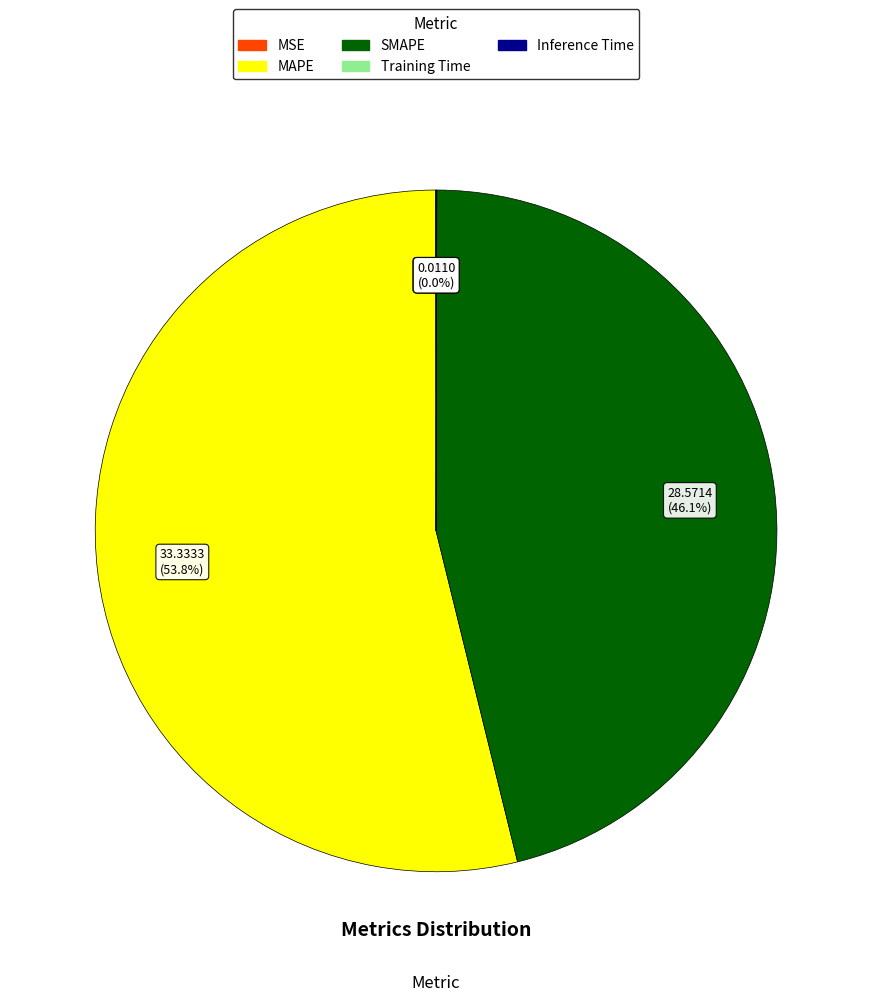

Is there a majority slice in this chart?

Yes